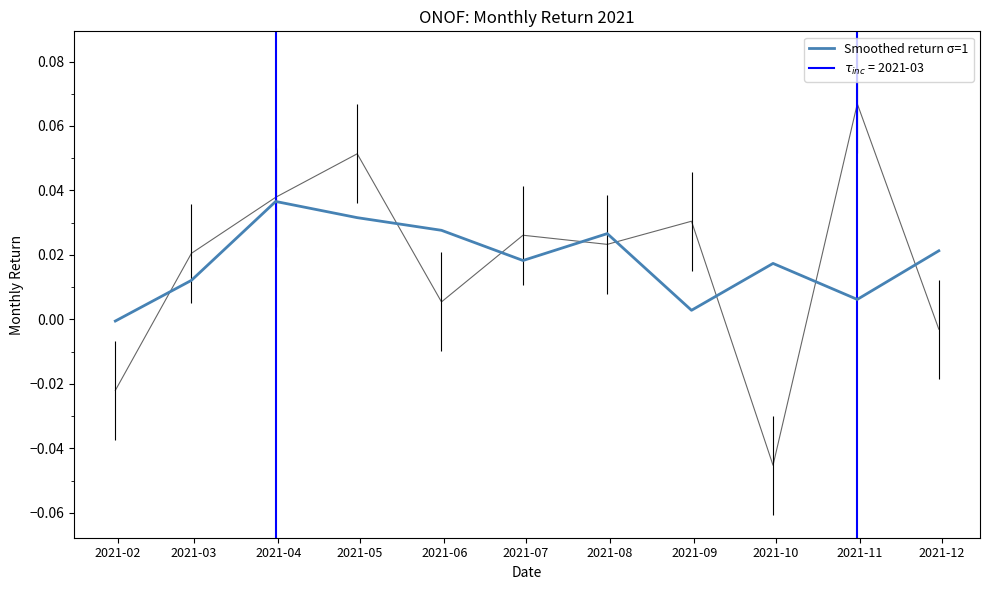

True or false: there are more than 2 points higher than both neighbors.

True